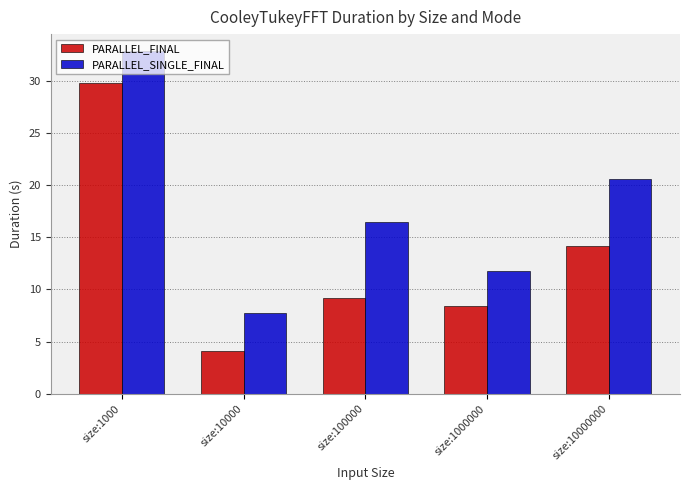

At which category does the chart reach its minimum across all series?

size:10000